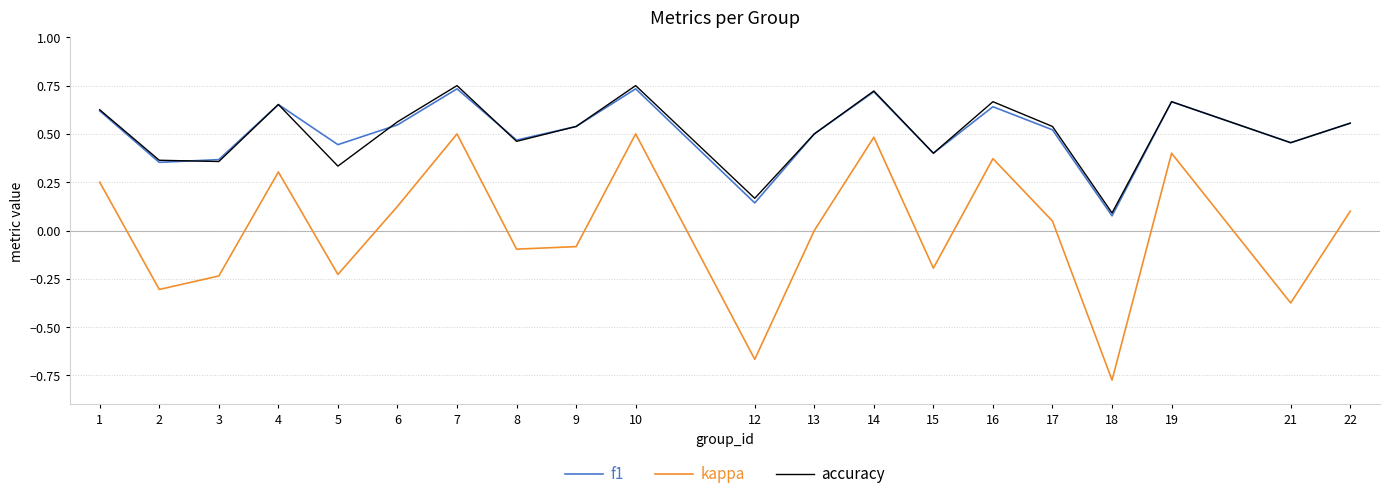

At which category does kappa reach its first local peak?

4